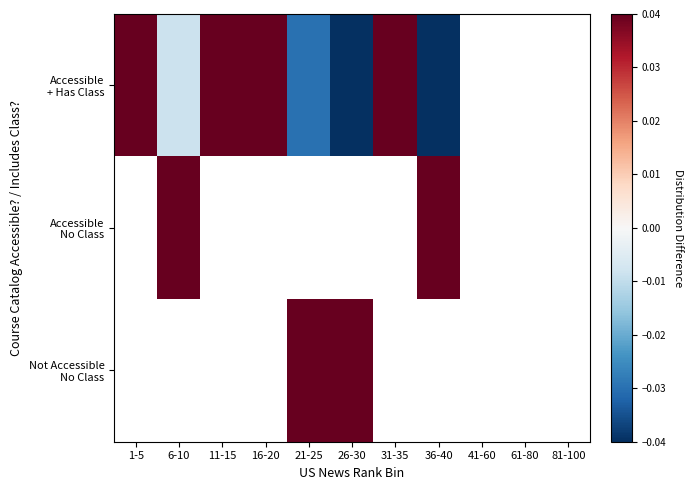

Which series changed the most between 11-15 and 61-80?

Accessible + Has Class